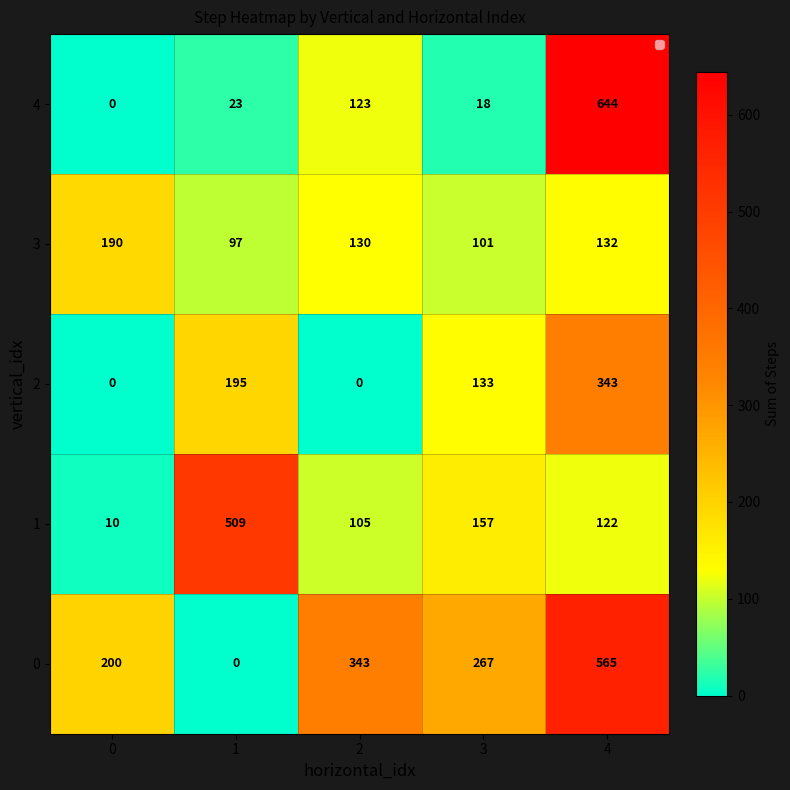

The value of 1 at 2 is 55. True or false?

False